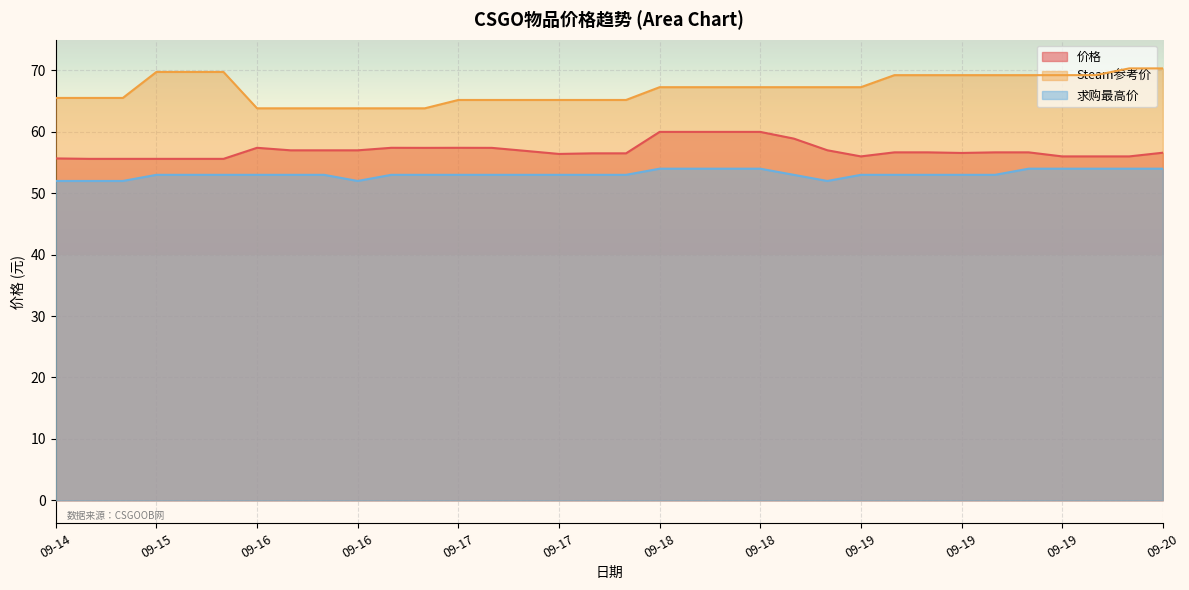

What is the value of the 求购最高价 point at the 20th from the left?

54.0